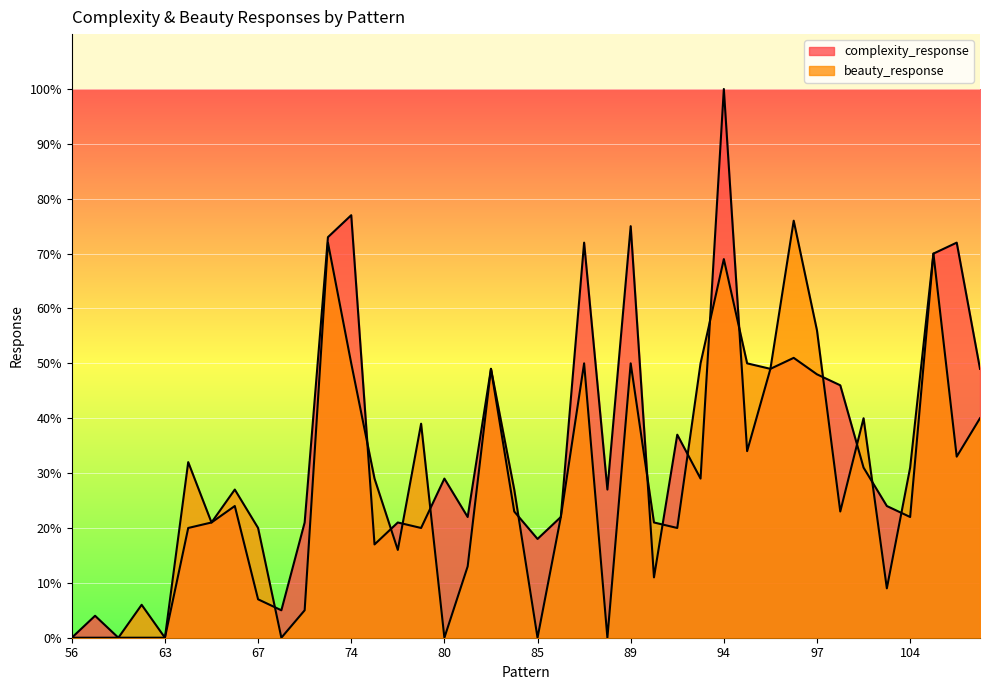

Which series has the largest range (max minus min)?

complexity_response